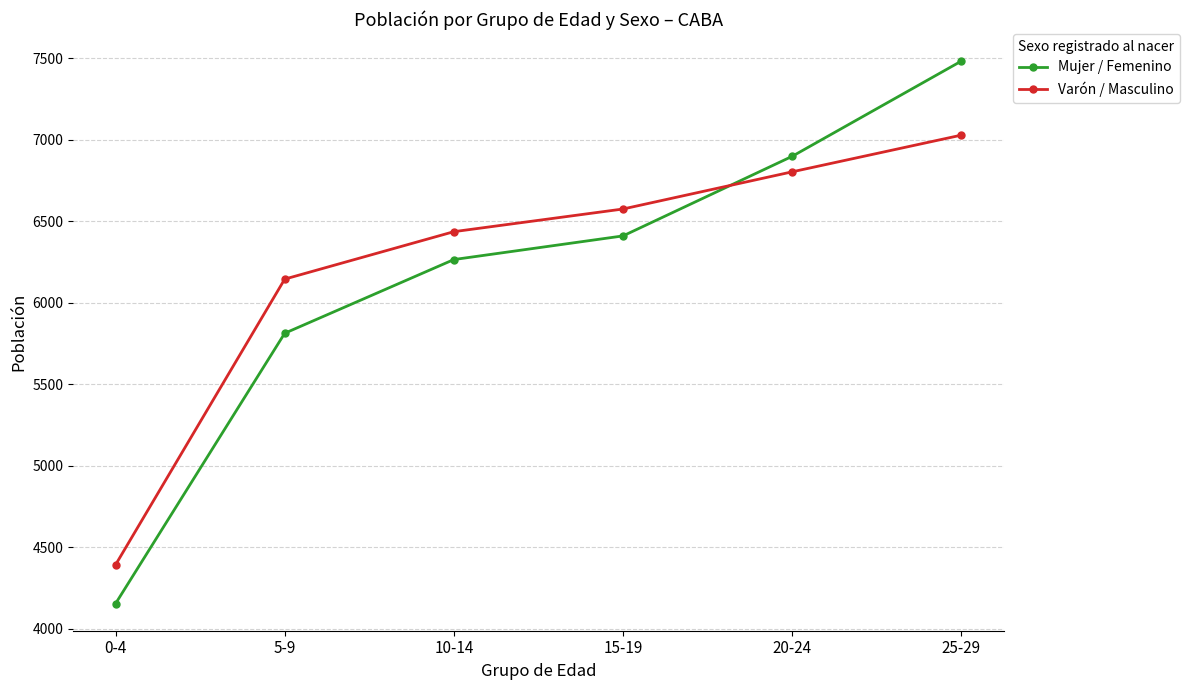

Read the Mujer / Femenino value at 10-14.

6264